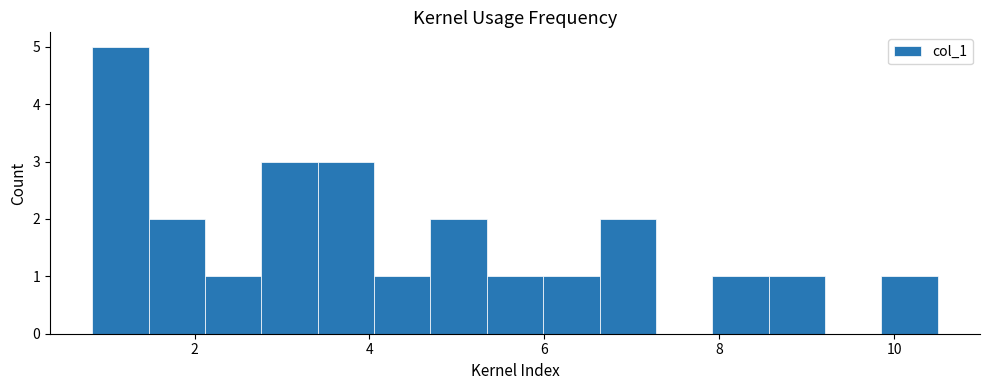

Read against the x-axis, roughly where is the centre of the tallest bar?

1.2